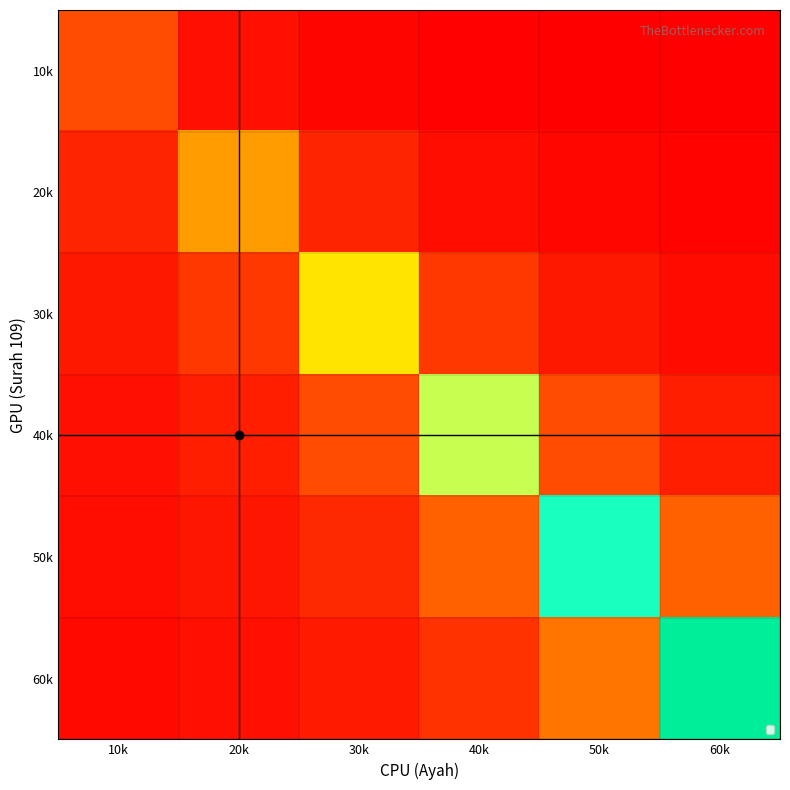

What is the maximum value shown in the chart?

100000.0